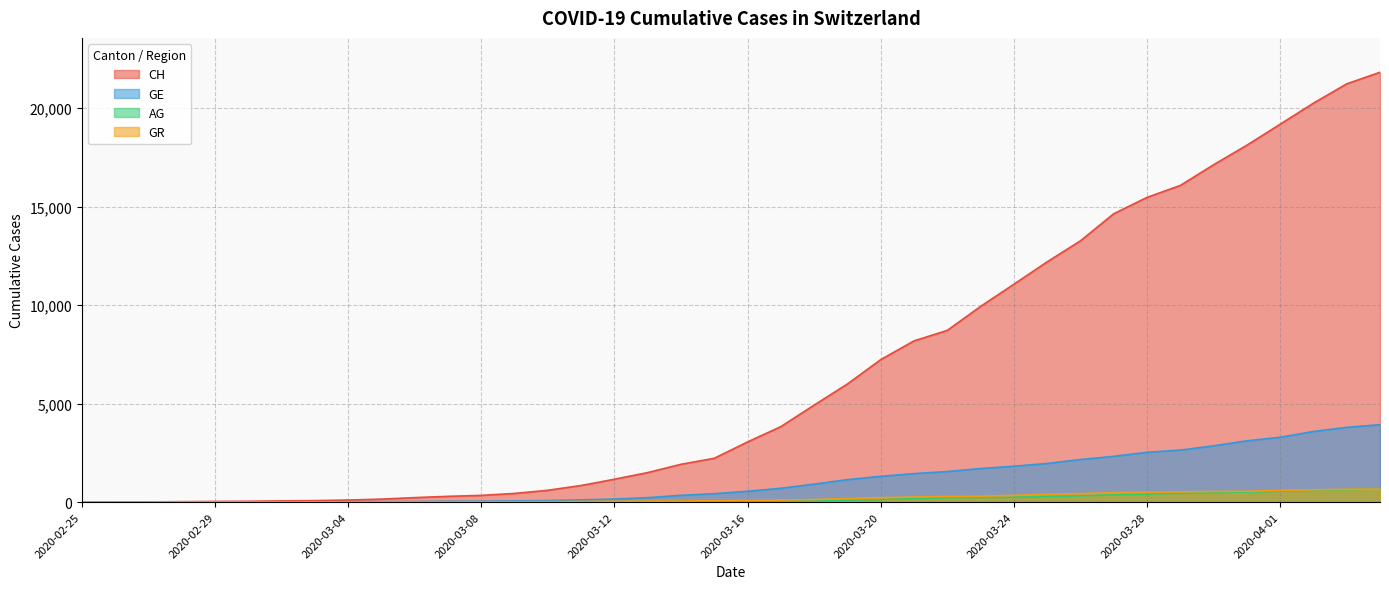

Is the value of GE at 2020-03-09 greater than the value of CH at 2020-03-24?

No